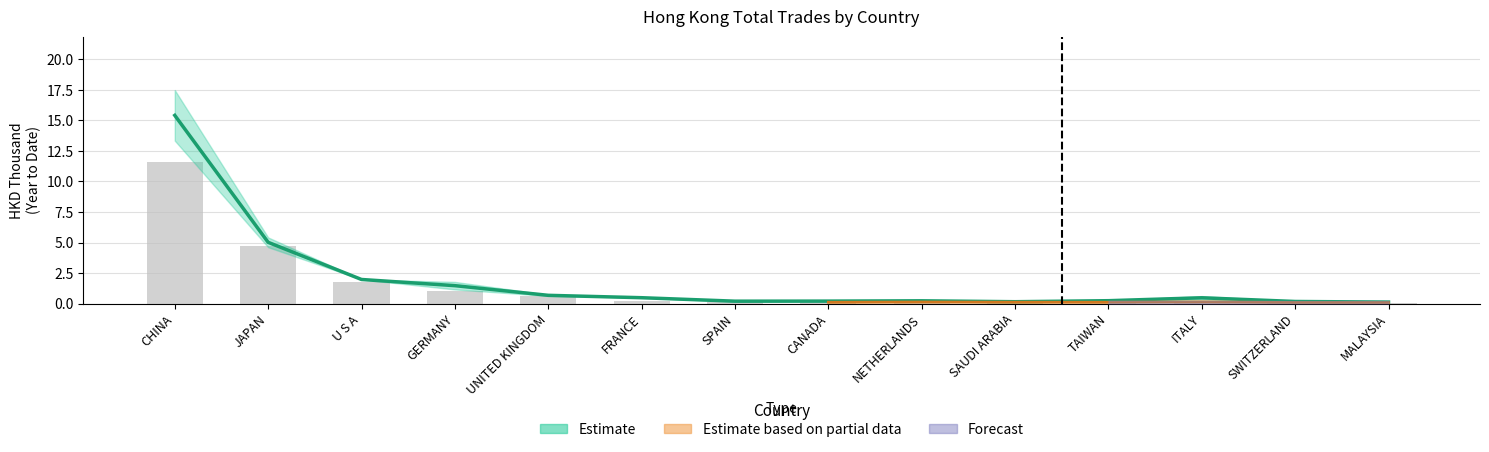

Reading right to left, transcribe all the data shown in this chart.

201612: MALAYSIA=0.1	SWITZERLAND=0.2	ITALY=0.5	TAIWAN=0.2	SAUDI ARABIA=0.2	NETHERLANDS=0.2	CANADA=0.2	SPAIN=0.2	FRANCE=0.5	UNITED KINGDOM=0.7	GERMANY=1.5	U S A=2.0	JAPAN=5.0	CHINA=15.4
201712: MALAYSIA=0.1	SWITZERLAND=0.1	ITALY=0.2	TAIWAN=0.1	SAUDI ARABIA=0.1	NETHERLANDS=0.1	CANADA=0.1	SPAIN=0.1	FRANCE=0.2	UNITED KINGDOM=0.6	GERMANY=1.0	U S A=1.8	JAPAN=4.7	CHINA=11.6